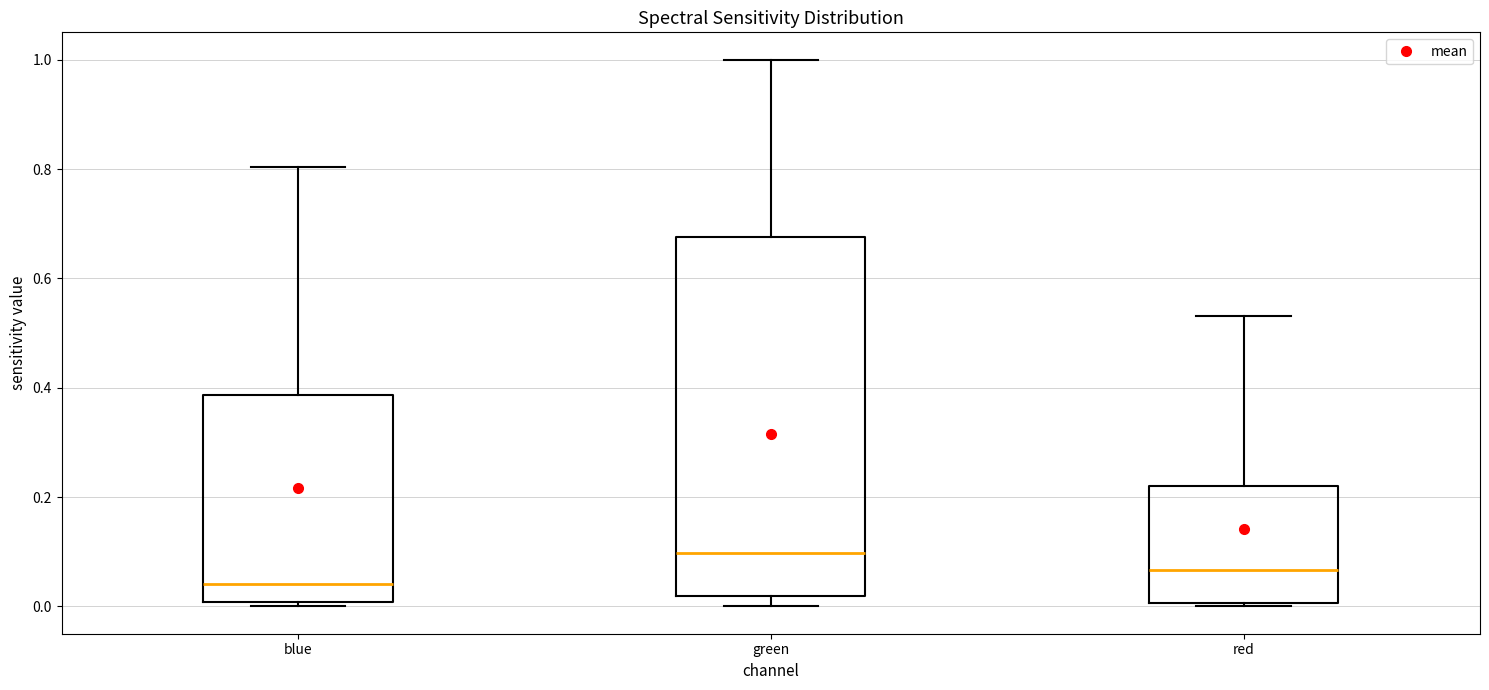

Which box's median line is the highest?

green